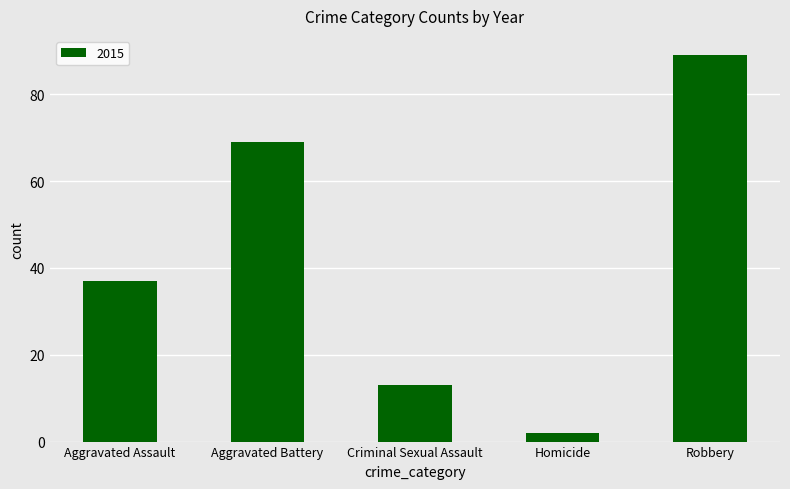

Where is the data nearest to the value 45?

Aggravated Assault